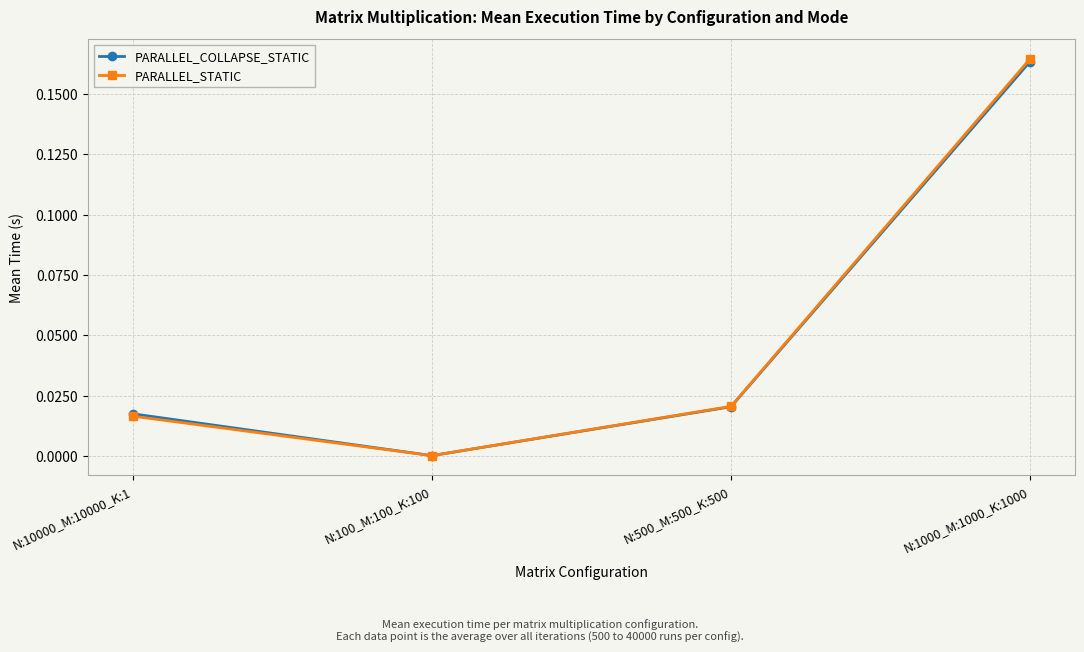

Where is PARALLEL_STATIC nearest to the value 0?

N:100_M:100_K:100